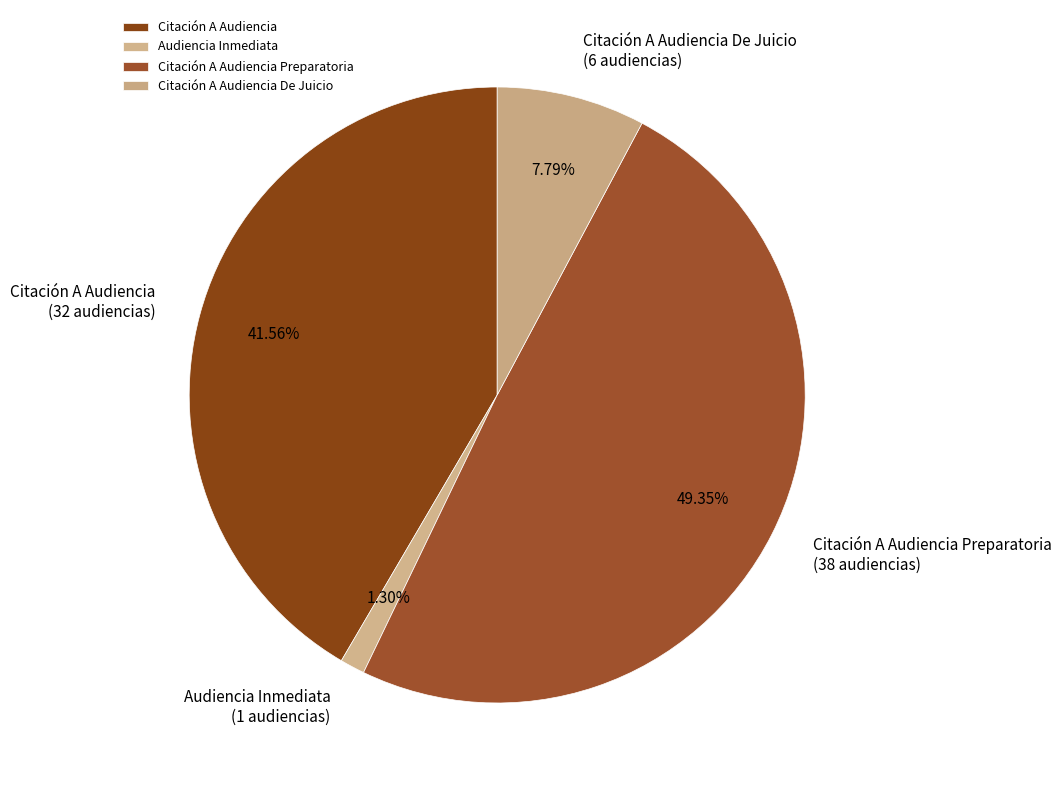

Is it true that Citación A Audiencia is 42% of the pie?

True